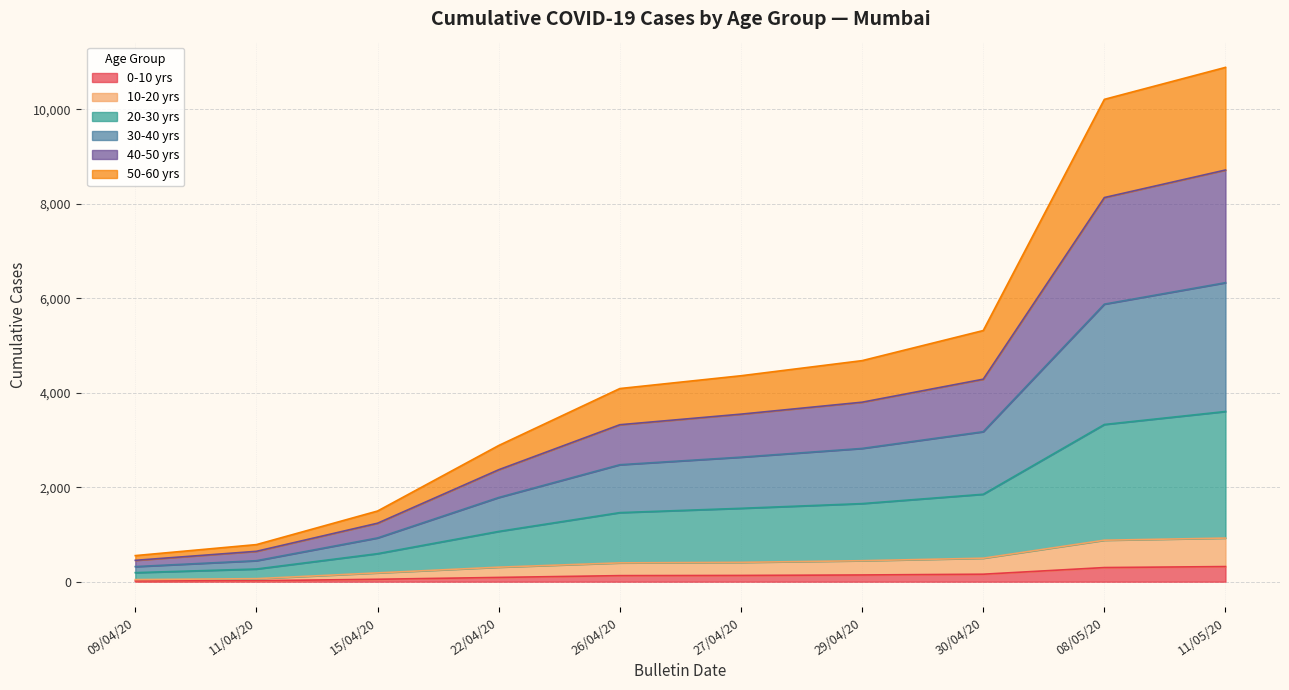

True or false: 50-60 yrs has more than 2 interior local peaks.

False